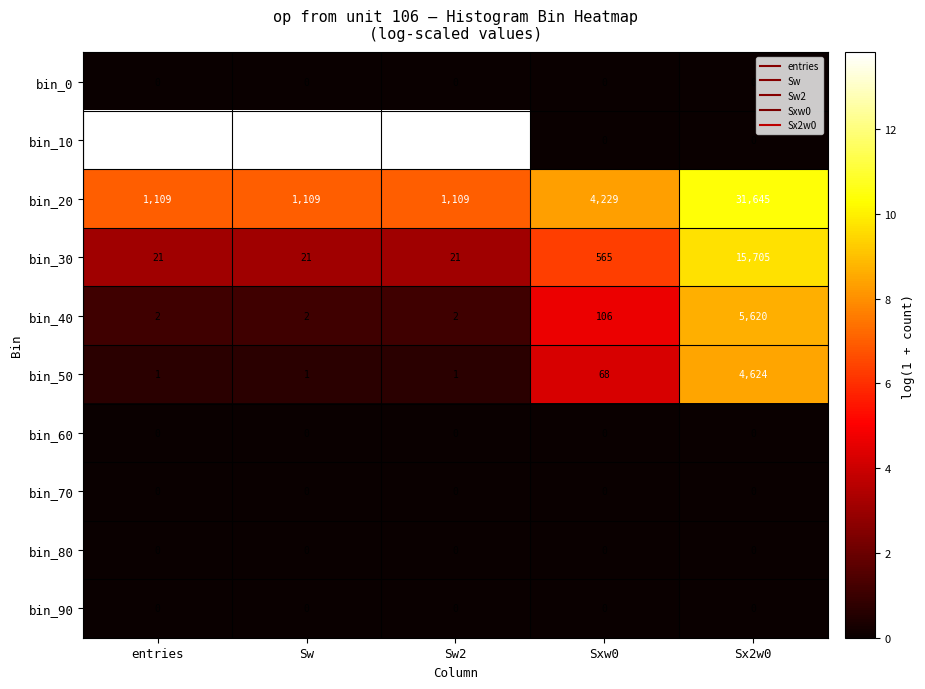

Which series has the largest total across all categories?

bin_10